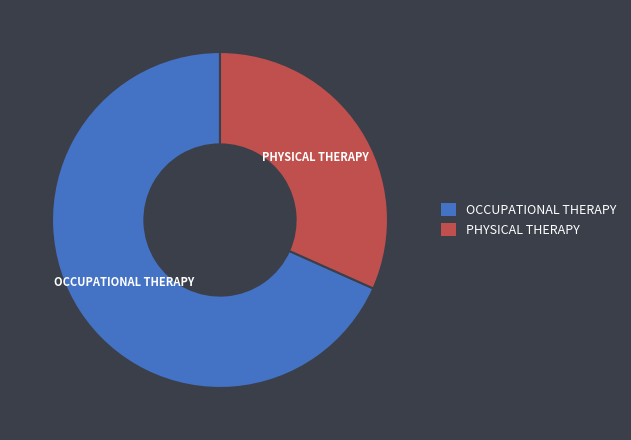

Is the sum of PHYSICAL THERAPY and OCCUPATIONAL THERAPY greater than half?

Yes